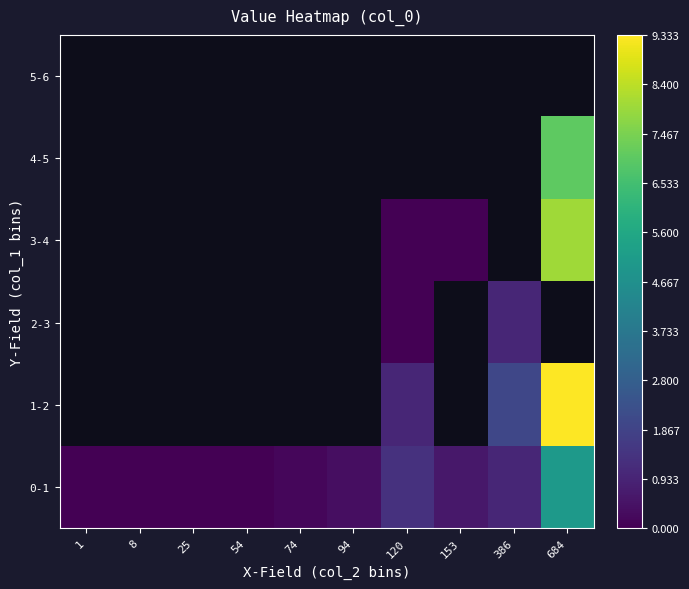

True or false: 0-1 has a value of 1.0 at 386.

True